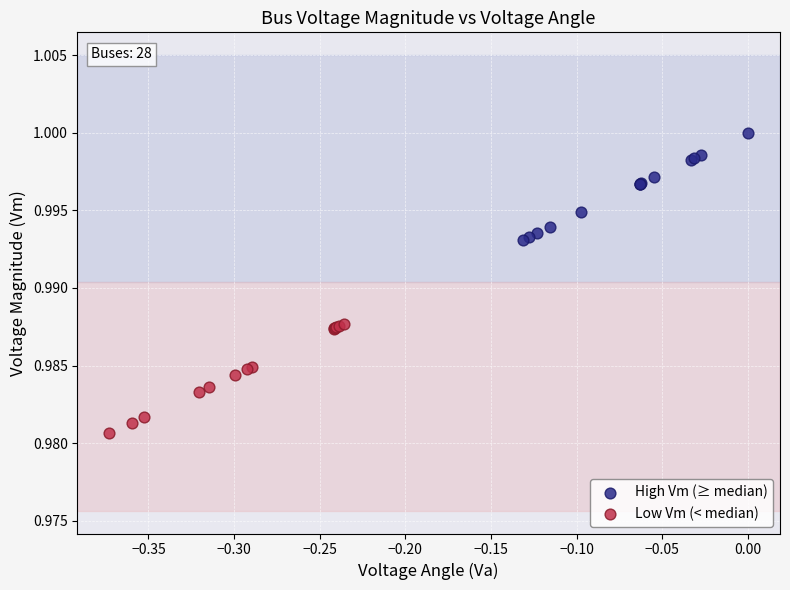

Which series contains the highest Y value?

High Vm (≥ median)